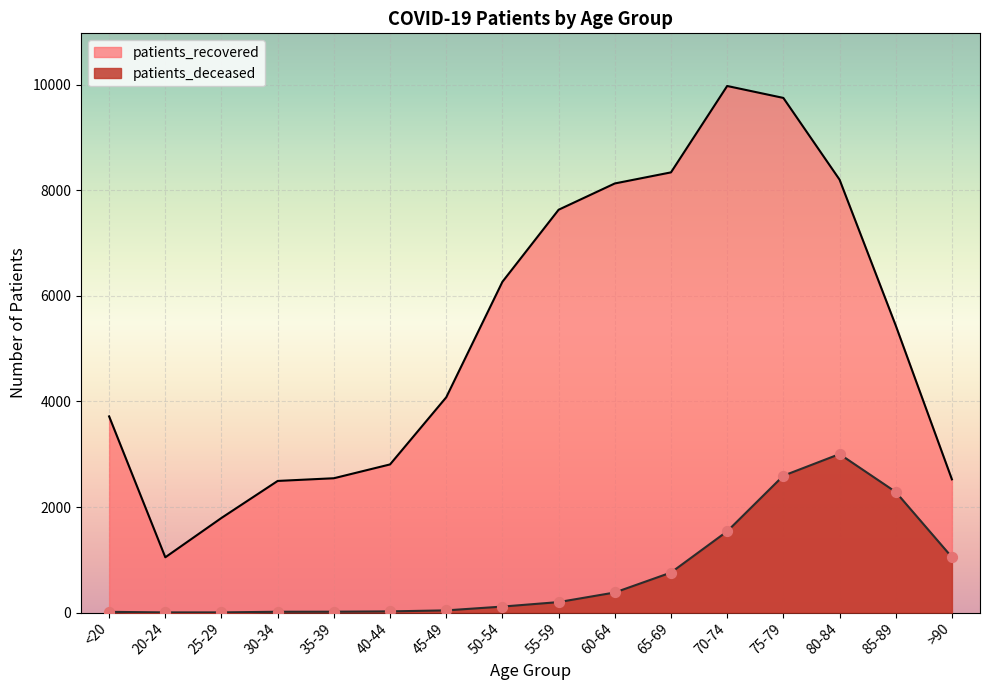

What is the total value across all series at 80-84?

11207